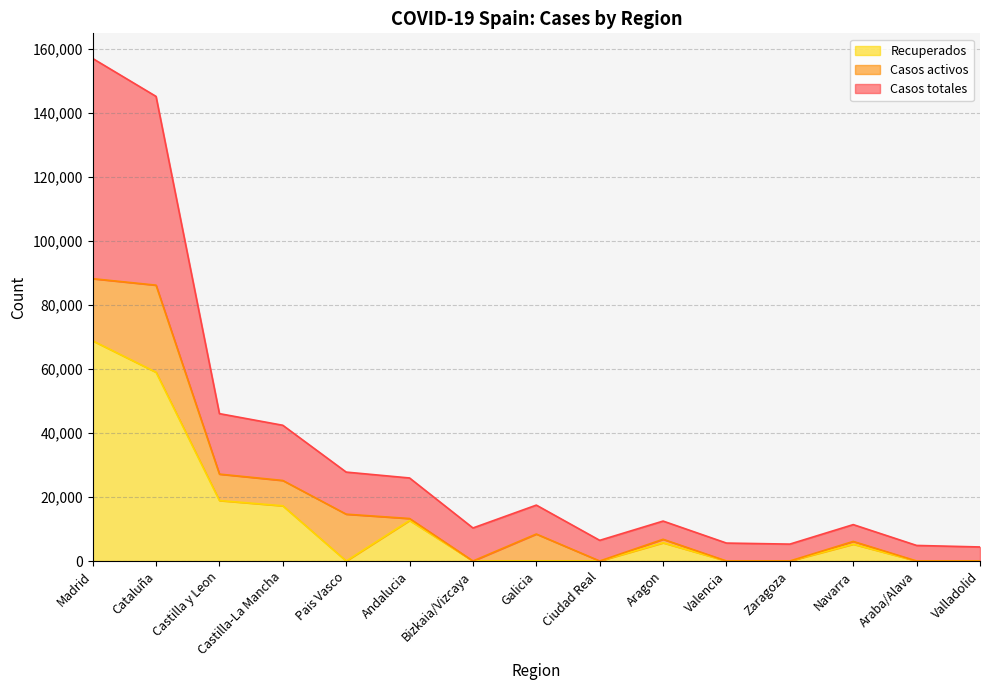

True or false: Recuperados has a value of 28 at Galicia.

True